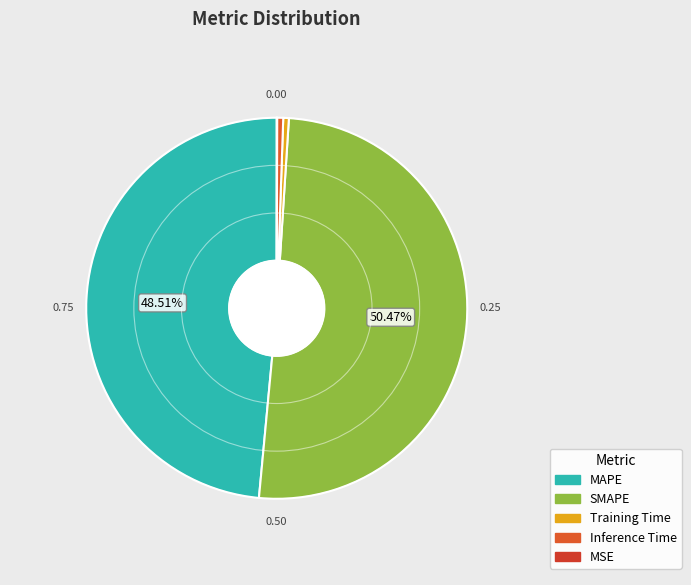

What percentage is NOT represented by Inference Time?

99.5%